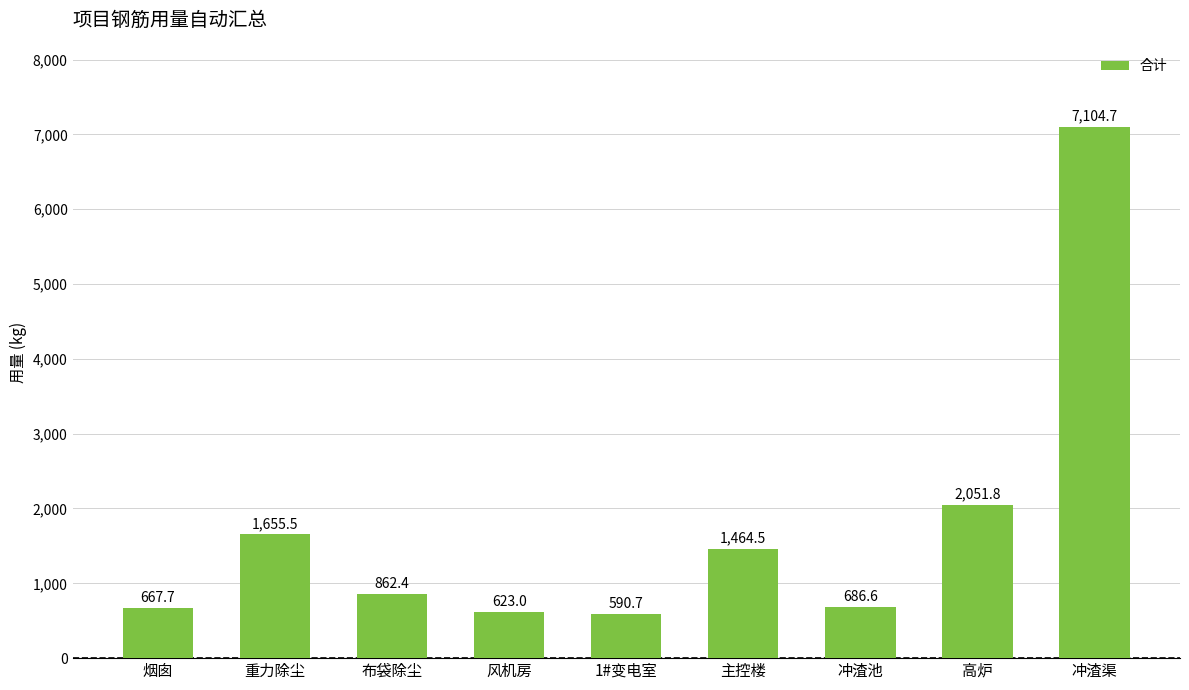

List the labels in order of value, smallest first.

1#变电室, 风机房, 烟囱, 冲渣池, 布袋除尘, 主控楼, 重力除尘, 高炉, 冲渣渠